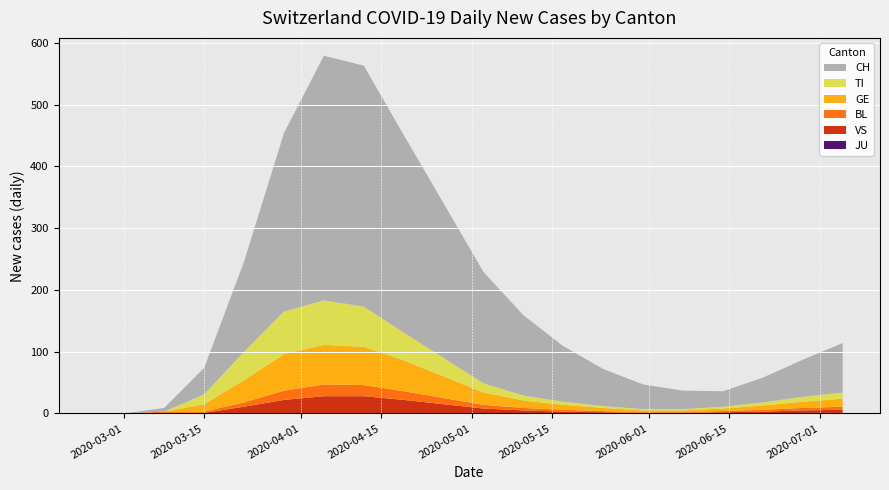

Reading left to right, what are all the values shown in this chart?

CH: 0	0	6	43	146	289	396	390	320	250	180	130	90	60	40	30	25	40	60	80
TI: 0	0	0	16	46	69	72	65	45	30	15	8	5	3	2	2	3	5	8	10
GE: 0	0	0	12	36	59	64	62	50	35	20	12	8	5	3	3	4	7	10	13
BL: 0	0	2	2	7	15	19	18	14	10	6	4	3	2	1	1	2	3	4	5
JU: 0	0	0	0	0	5	5	5	4	3	2	1	1	0	0	0	0	0	1	1
VS: 0	0	1	1	11	22	28	28	22	15	8	5	3	2	1	1	2	3	4	5